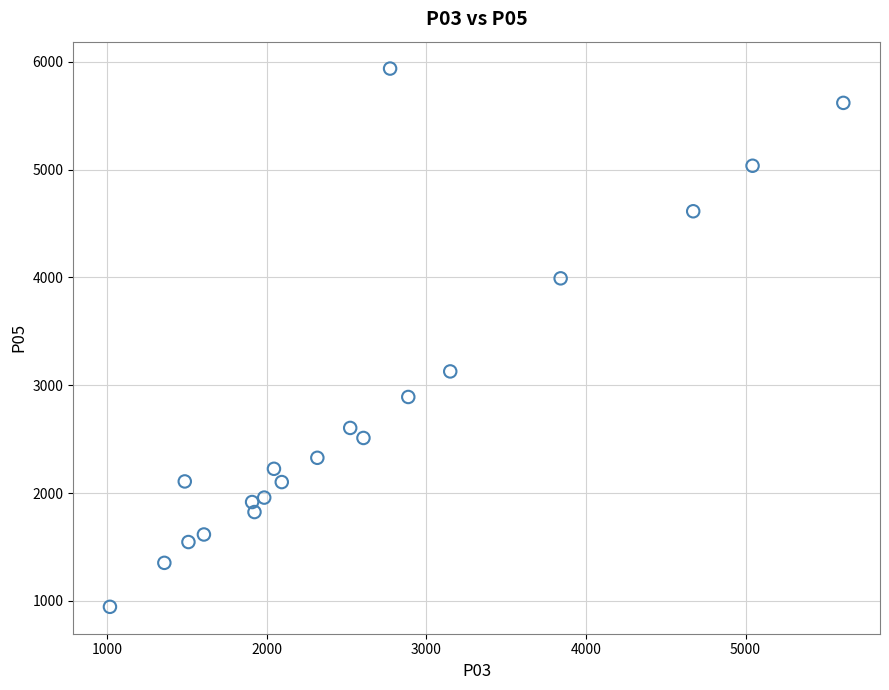

What is the range of Y values (max minus min)?

4990.6